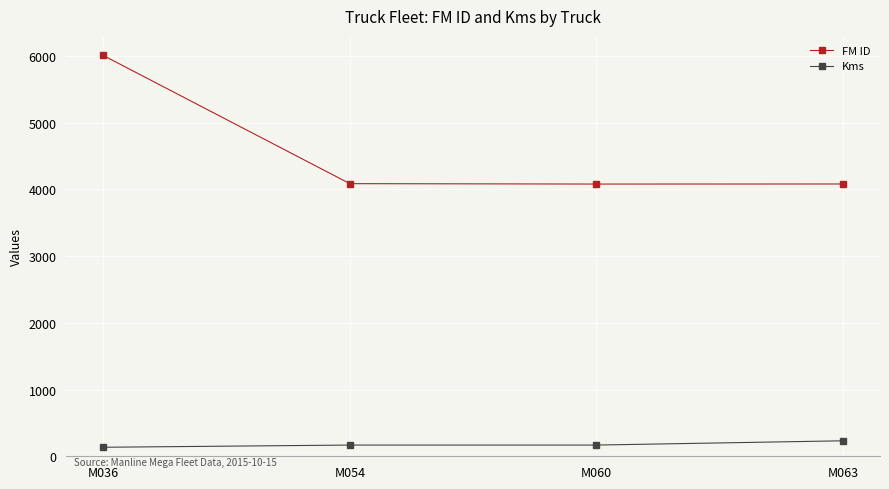

How many Kms values are between 168 and 232?

3